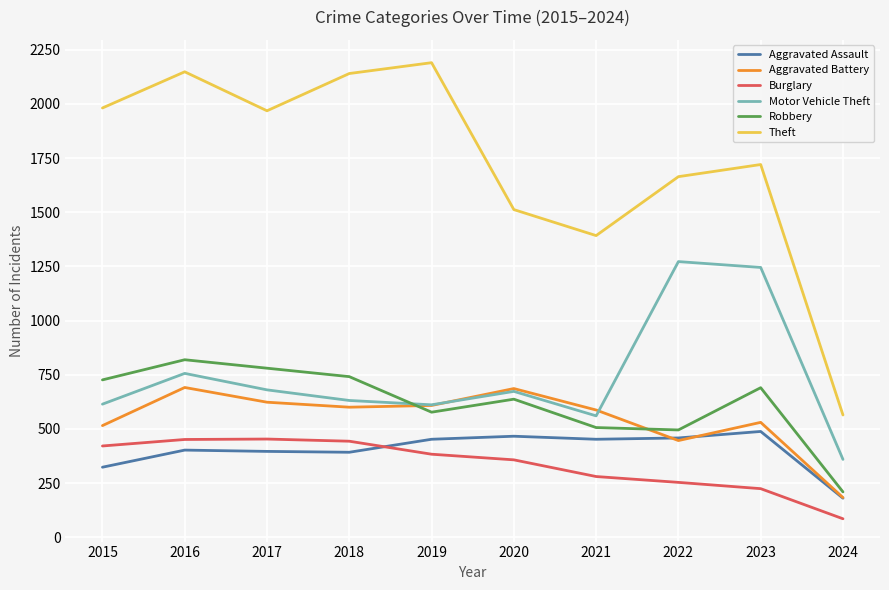

Does the chart display data point markers on the line(s)?

No